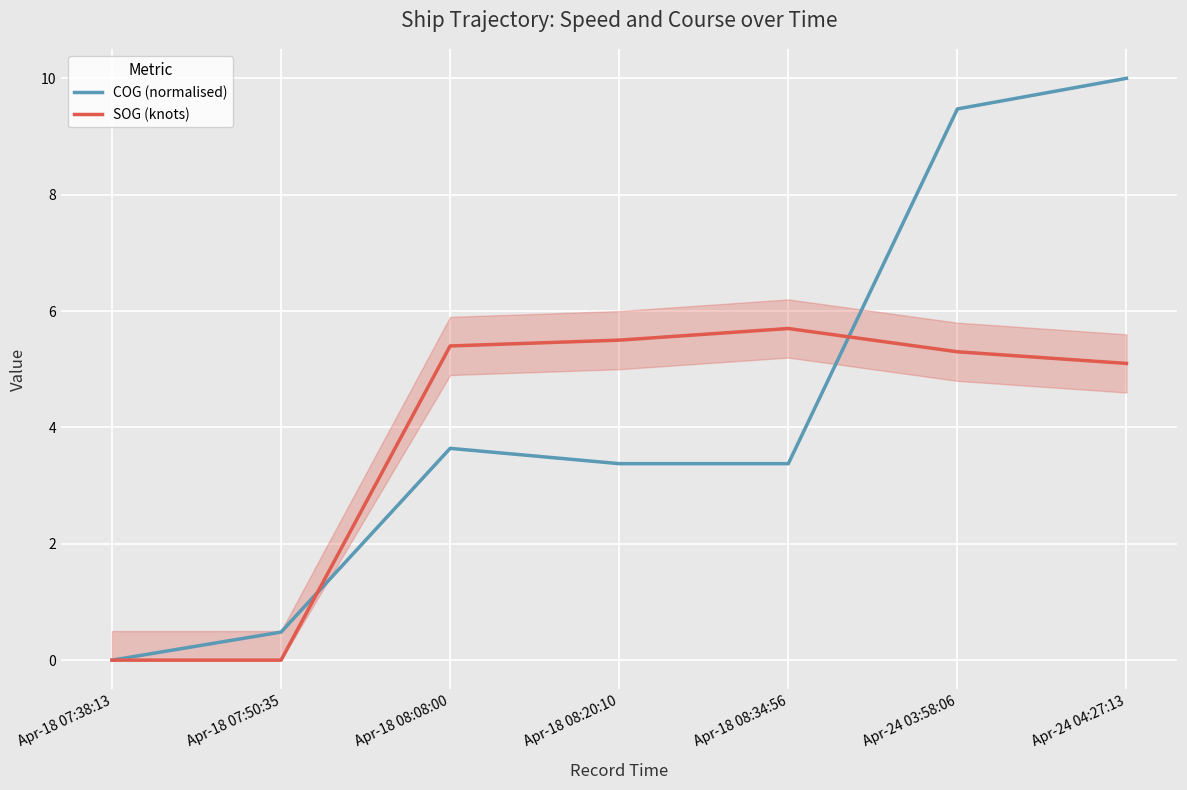

Rank the series at Apr-18 08:08:00 from highest to lowest value.

SOG (knots), COG (normalised)